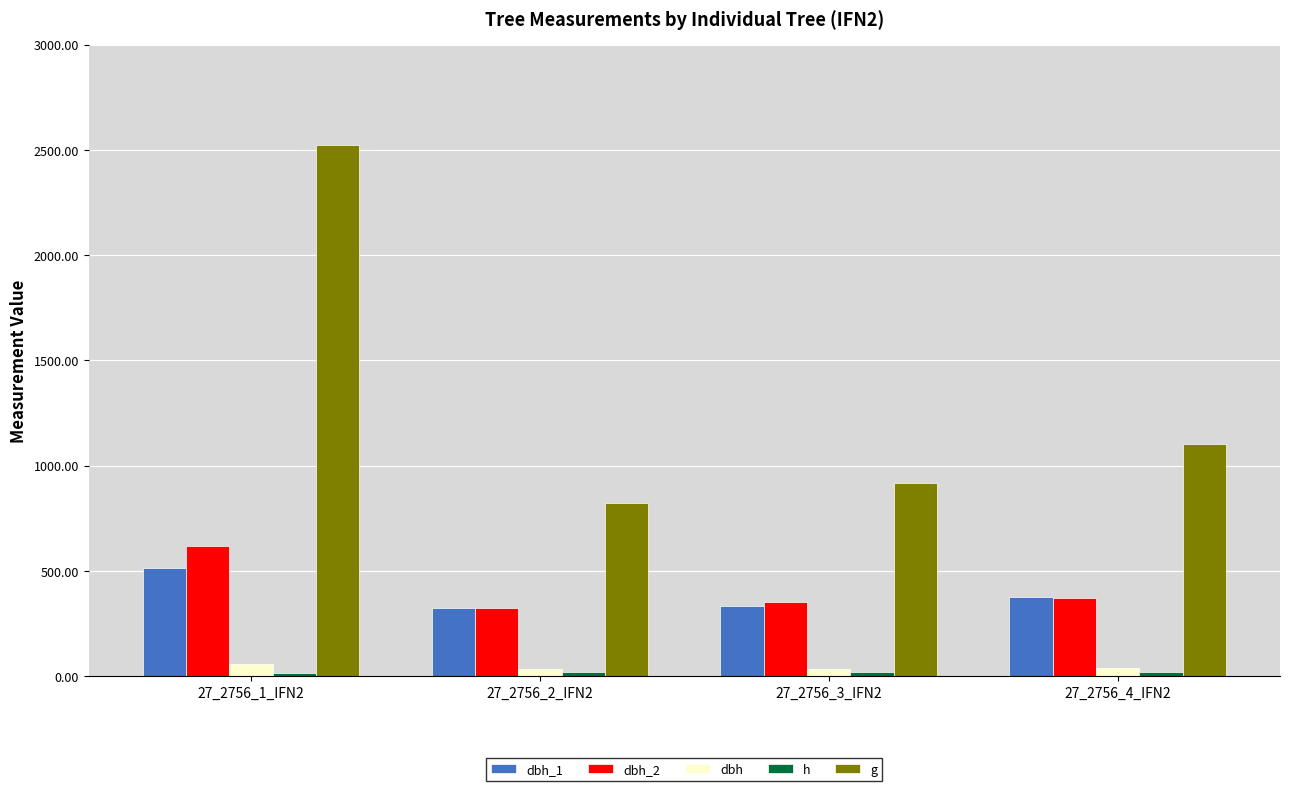

What is the difference between the maximum and minimum values in the dbh_1 series?

190.0